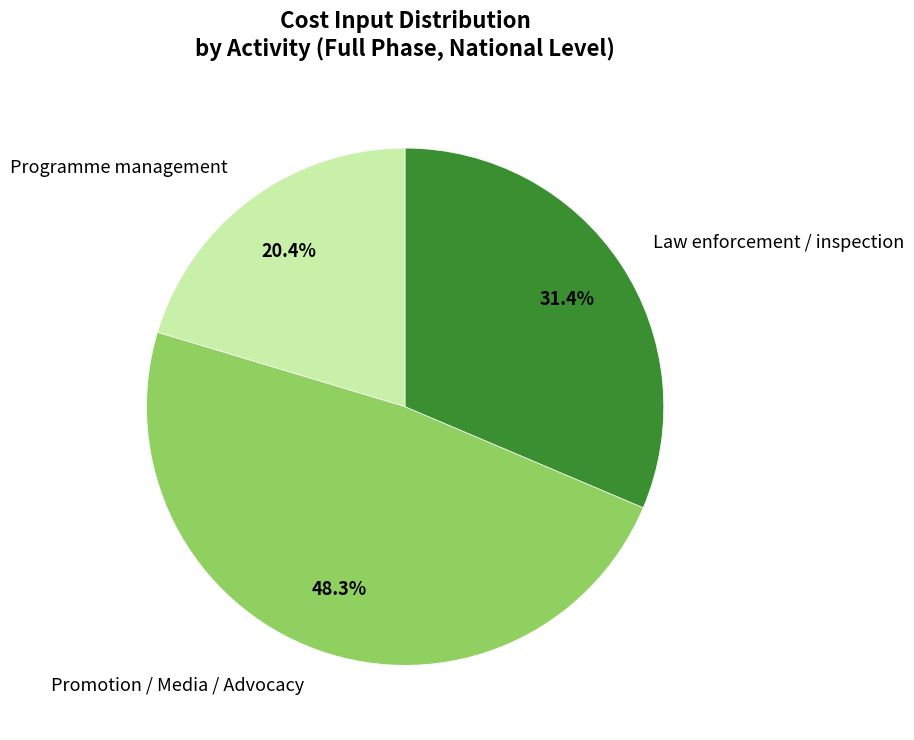

Which has a higher value, Programme management or Law enforcement / inspection?

Law enforcement / inspection